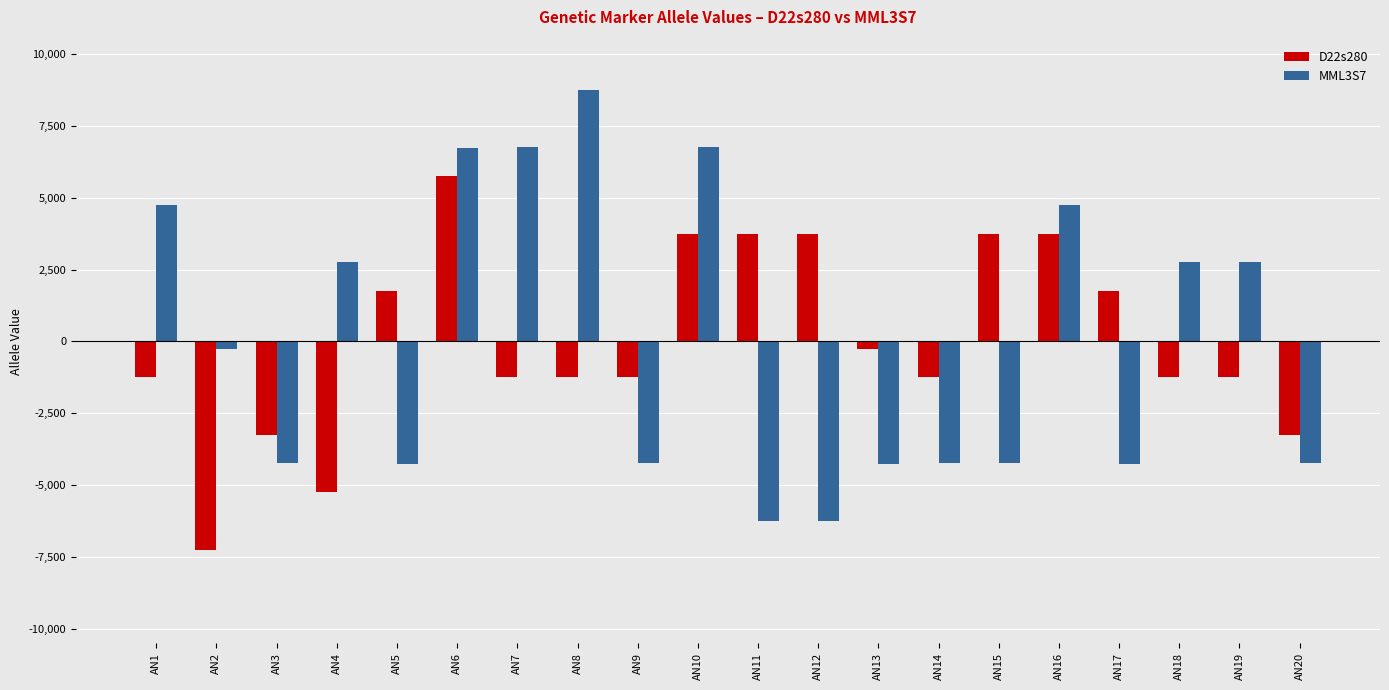

What is the maximum value shown in the chart?

8754.4